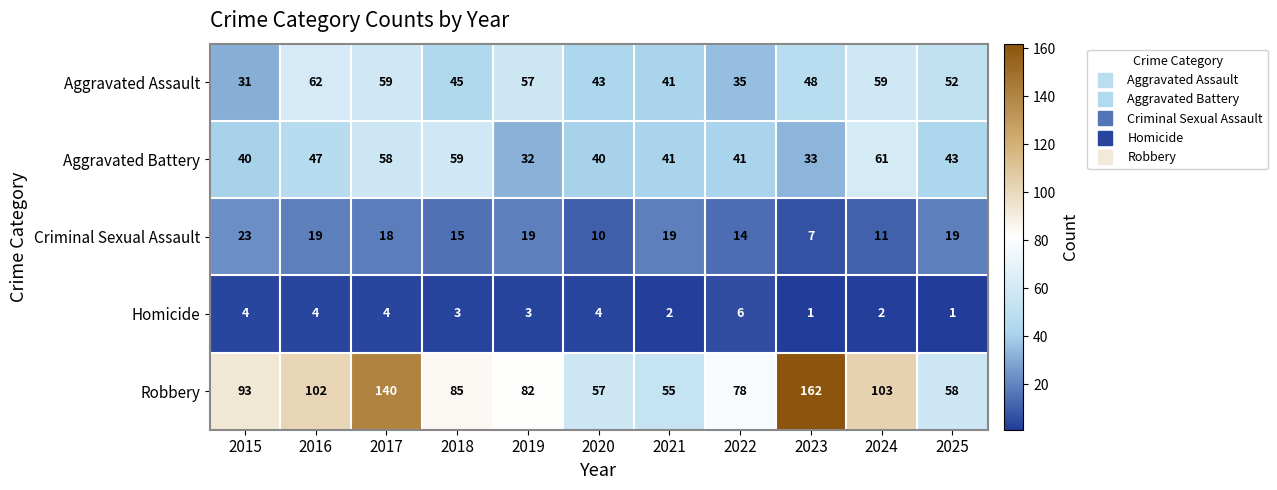

At 2016, list the series in order from largest to smallest.

Robbery, Aggravated Assault, Aggravated Battery, Criminal Sexual Assault, Homicide